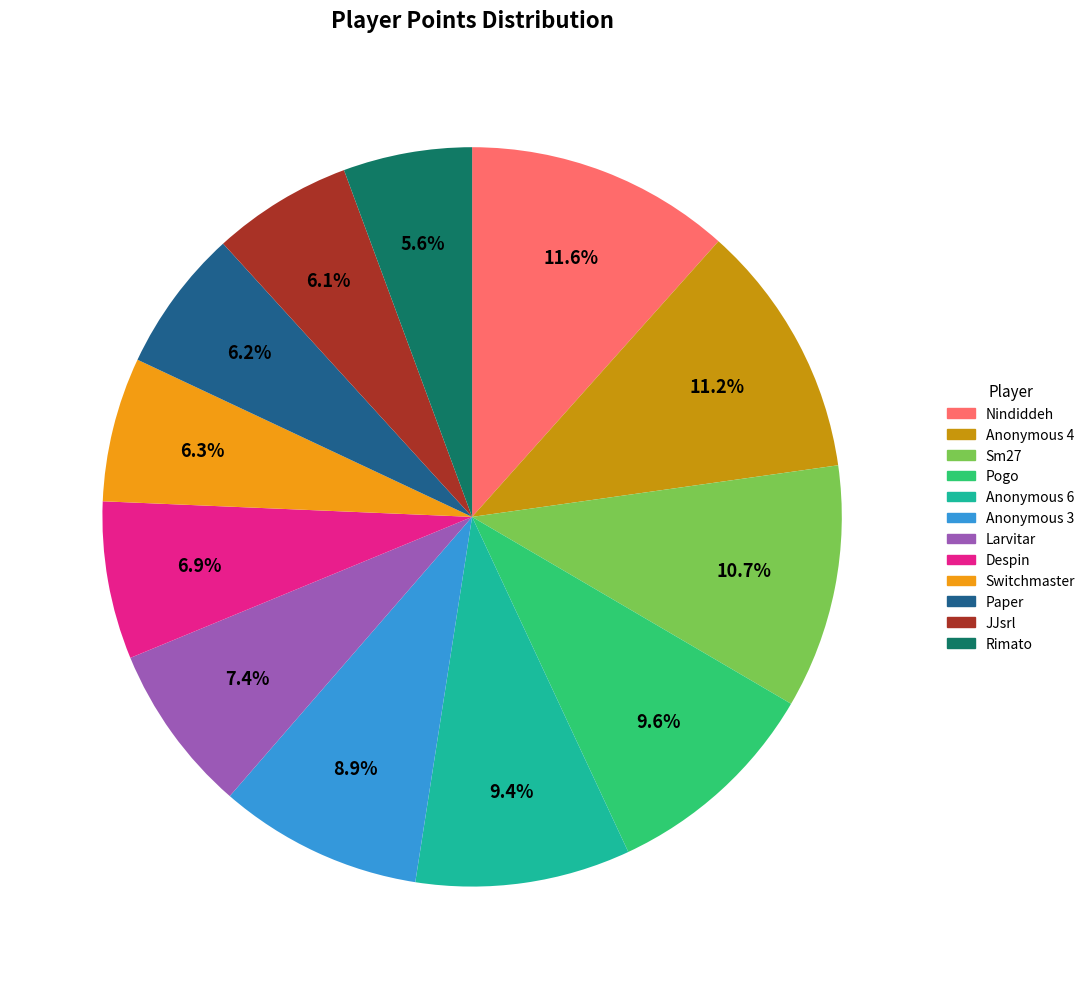

To the nearest percent, what is the difference between the largest and smallest slice percentages?

6%